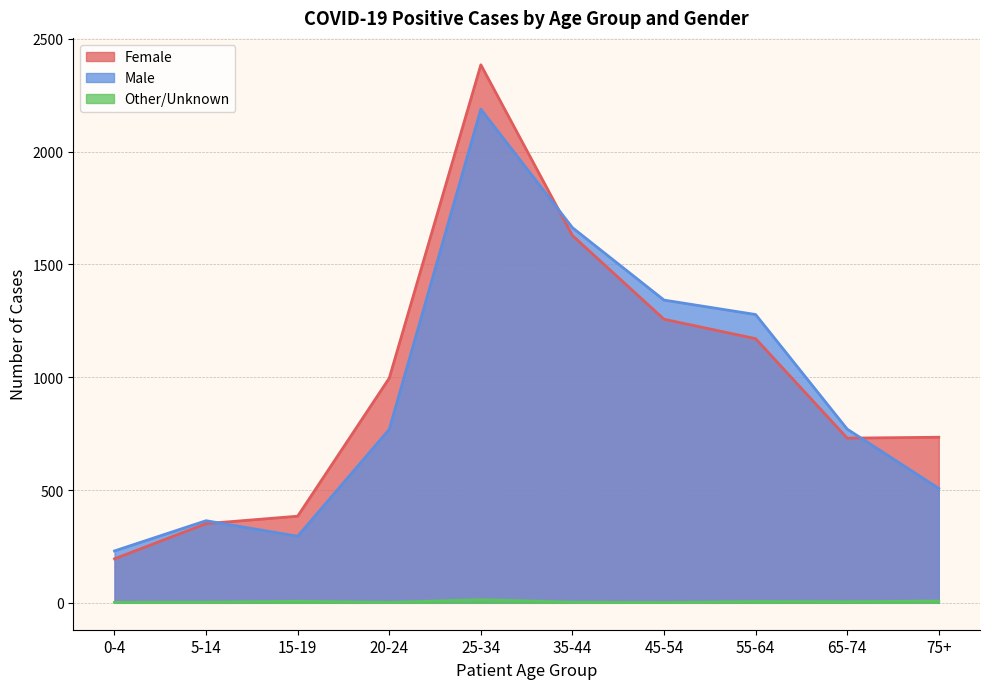

How many values in the Other/Unknown series exceed 5?

4